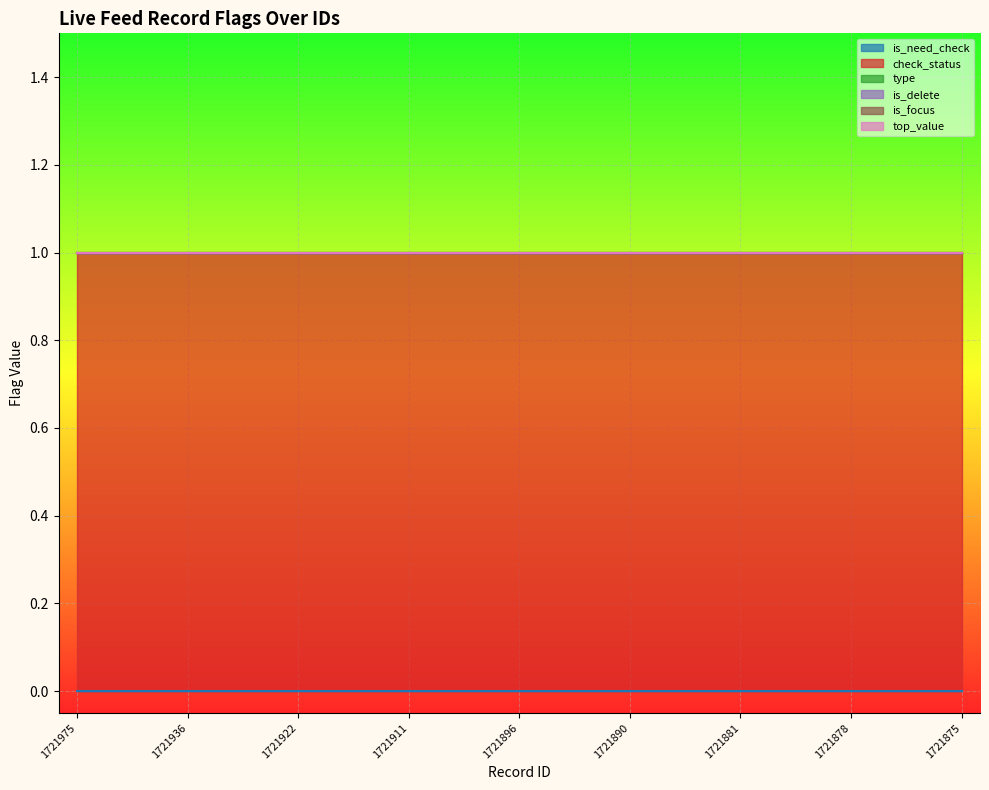

True or false: type and is_delete intersect in this chart.

False